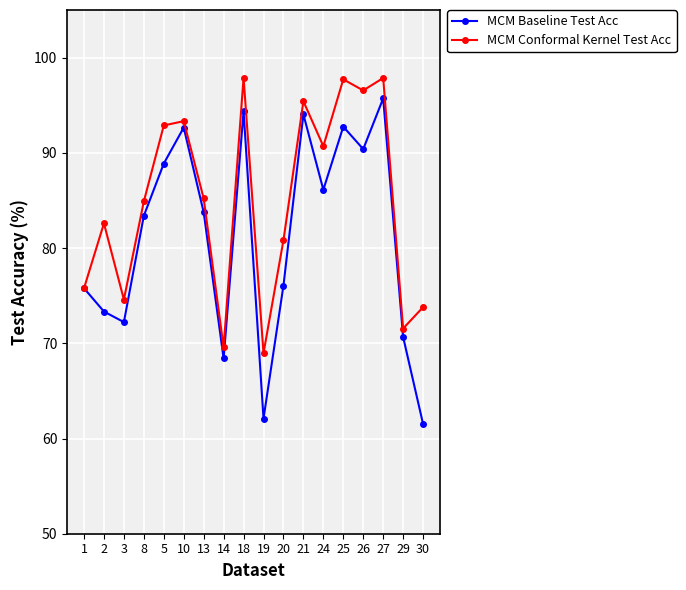

Which series has the largest range (max minus min)?

MCM Baseline Test Acc